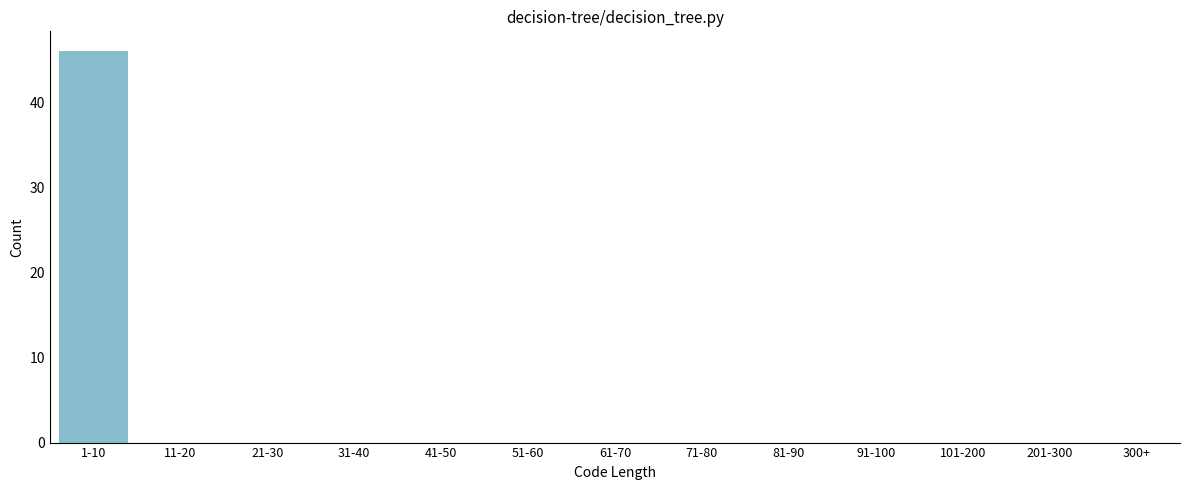

Reading left to right, extract all data points from this chart.

1-10=46	11-20=0	21-30=0	31-40=0	41-50=0	51-60=0	61-70=0	71-80=0	81-90=0	91-100=0	101-200=0	201-300=0	300+=0